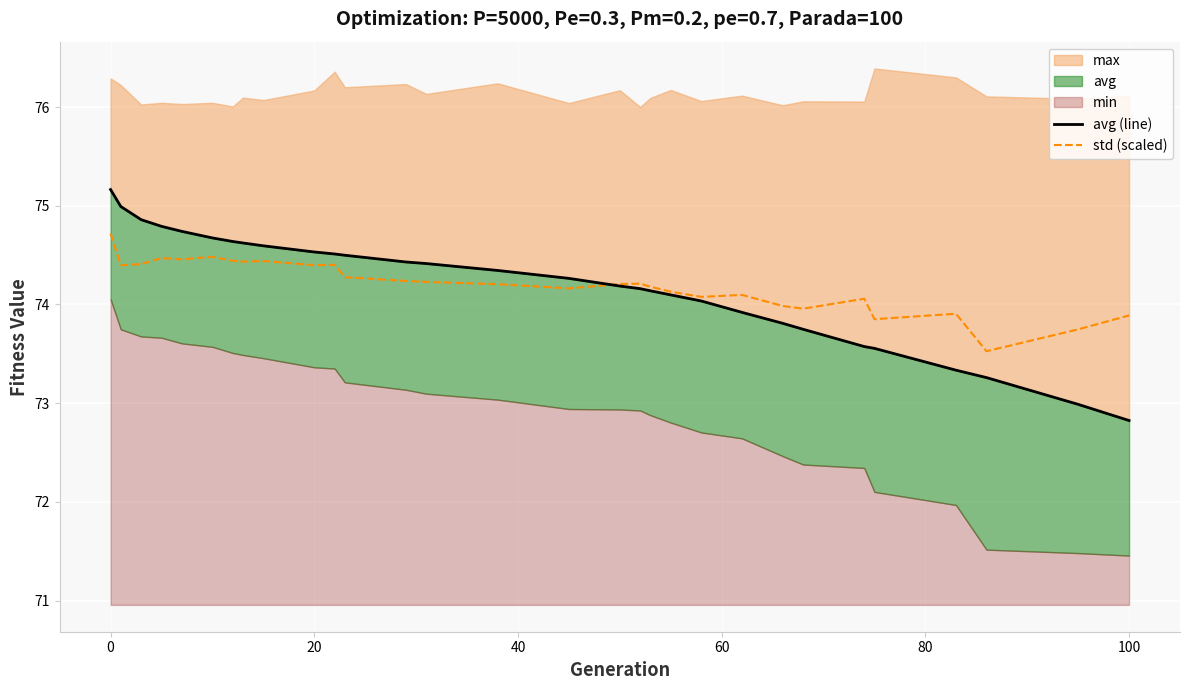

What is the difference between the maximum and minimum values in the avg (line) series?

2.3